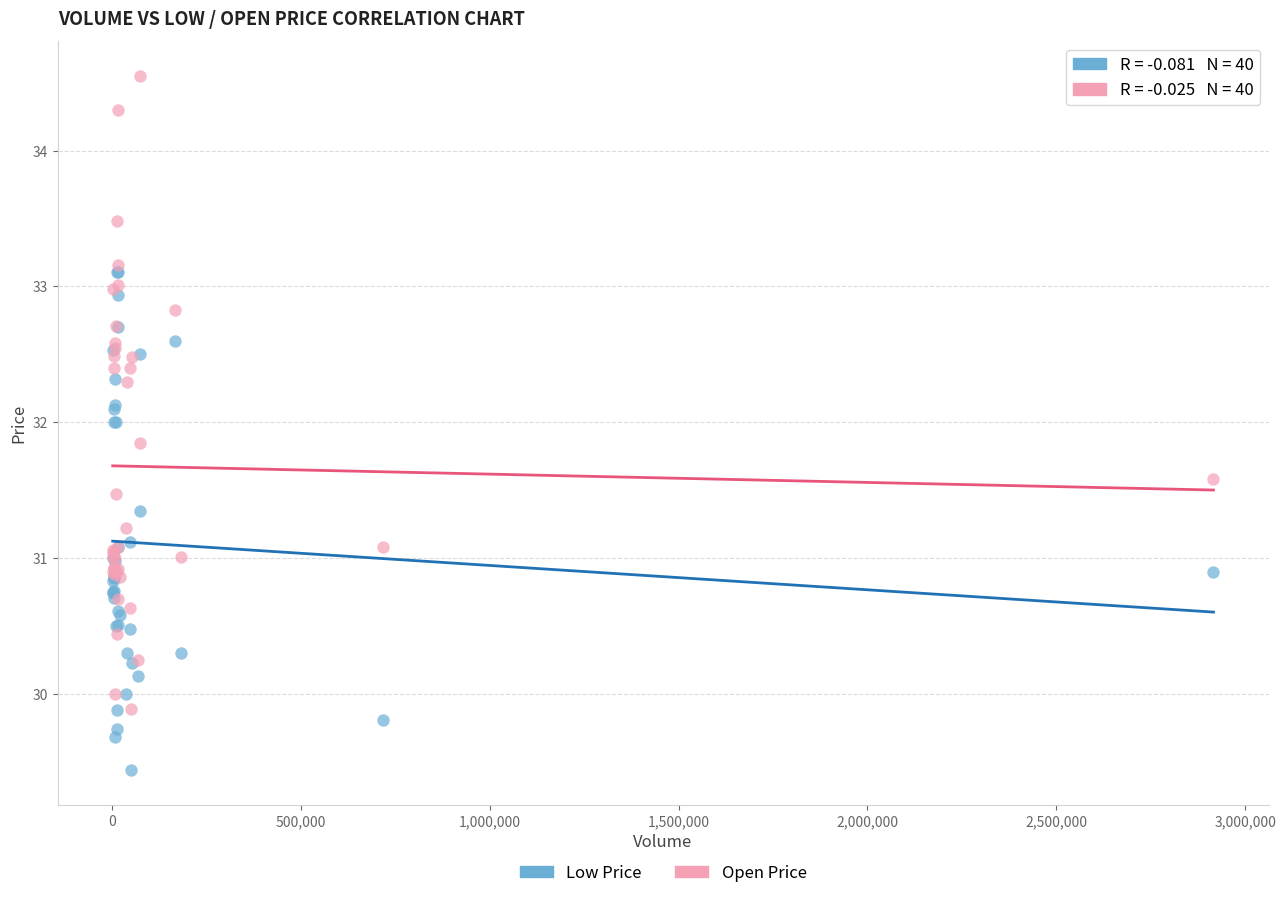

What are all the series names shown in the legend?

Low Price, Open Price